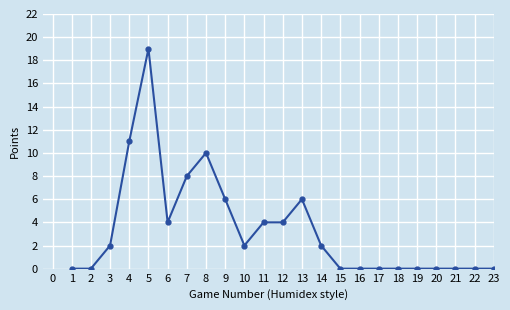

What is the difference between the maximum and second lowest values?

19